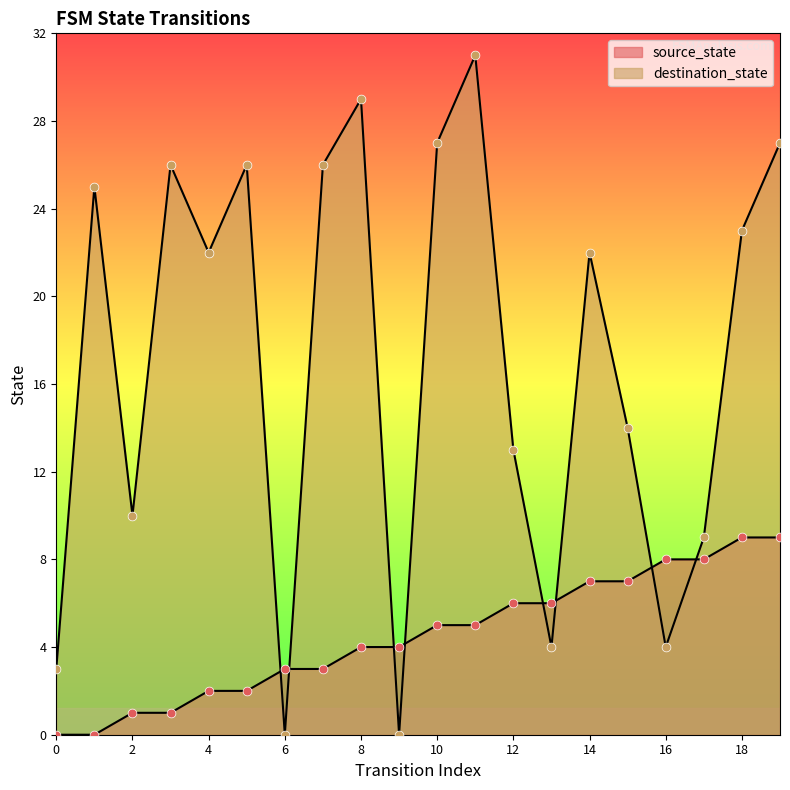

At how many categories does at least one series exceed 2?

20